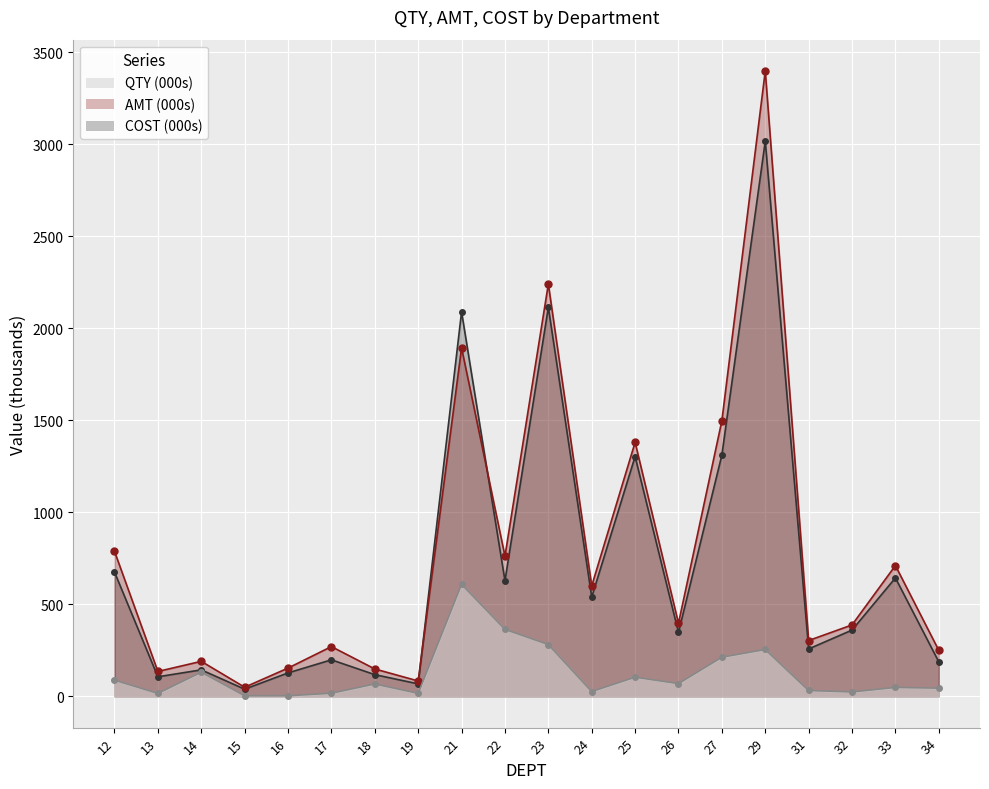

What is the difference between the maximum and minimum values in the QTY series?

605.7